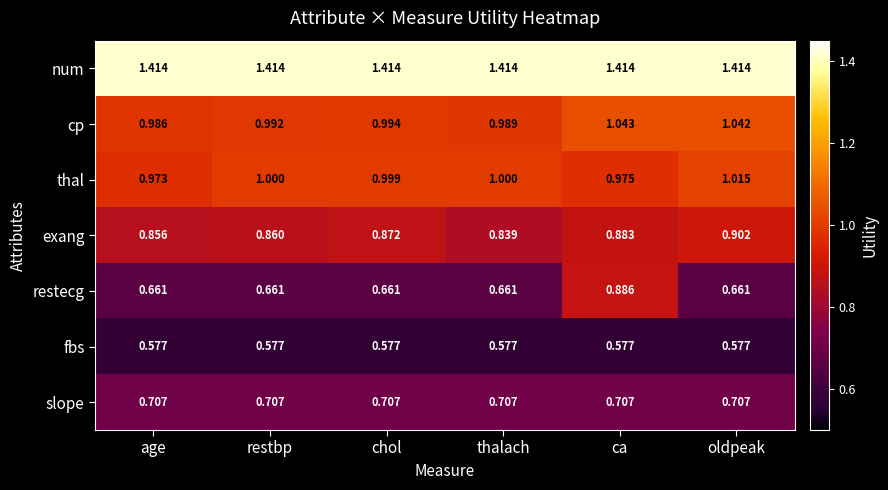

Where is exang nearest to the value 0?

thalach